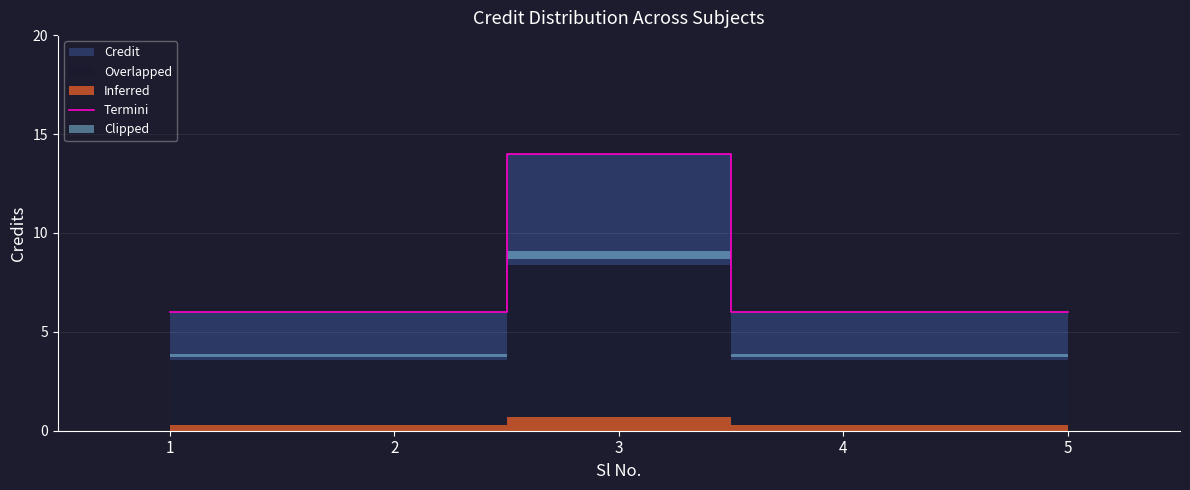

True or false: the data shows 10 at 4.

False